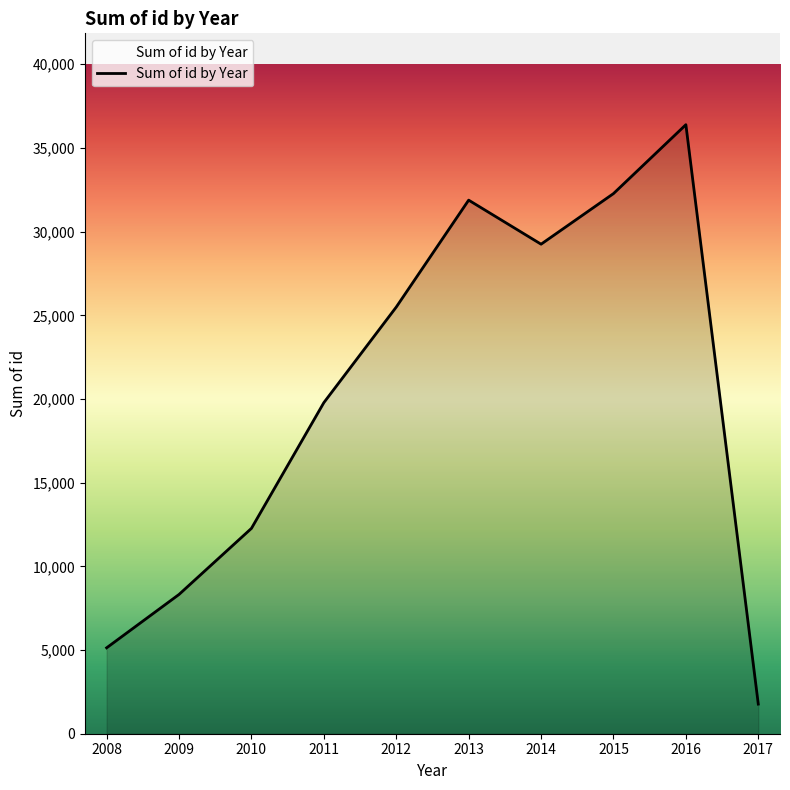

Where is the data nearest to the value 19080?

2011